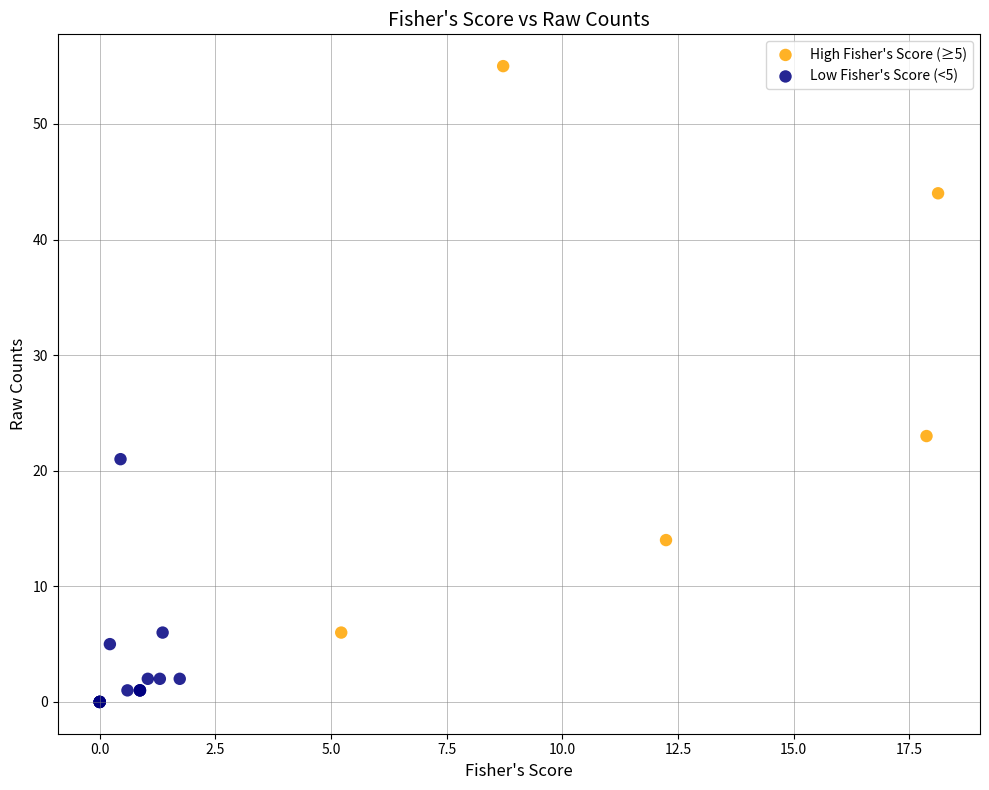

What are all the series names shown in the legend?

High Fisher's Score (≥5), Low Fisher's Score (<5)